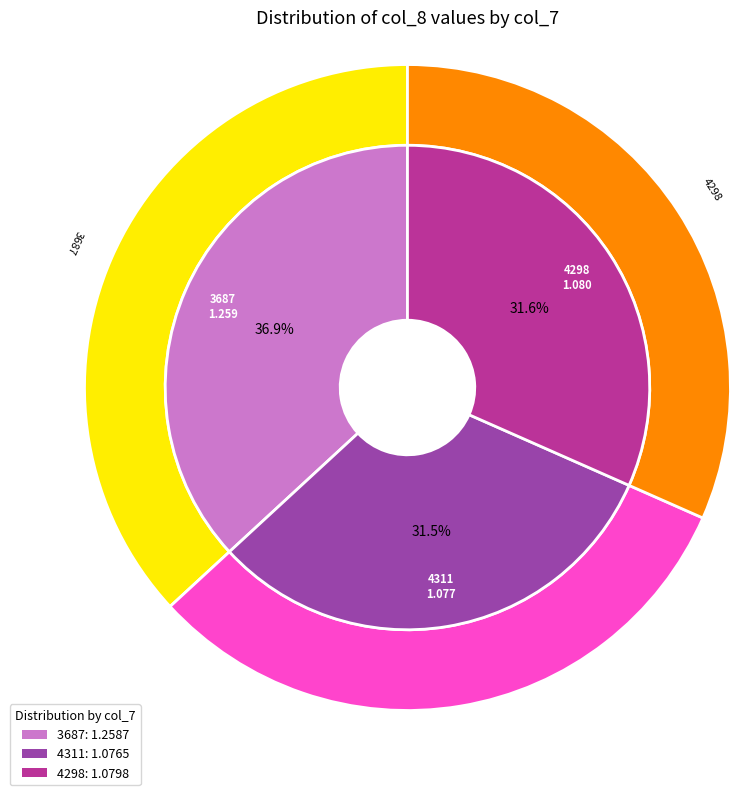

Is it true that 3687 is 37% of the pie?

True